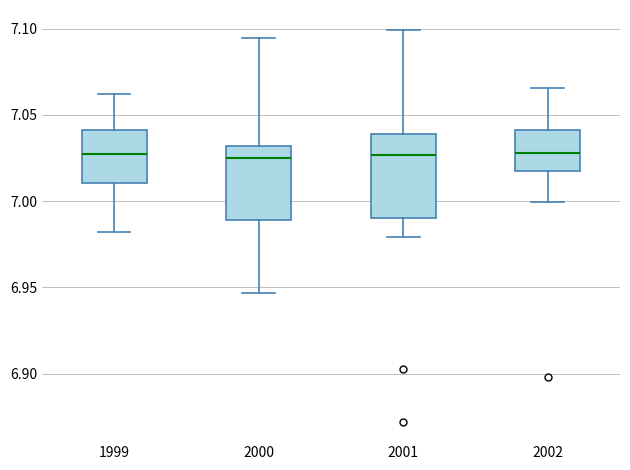

Which box is the tallest, from its lower edge to its upper edge?

2001